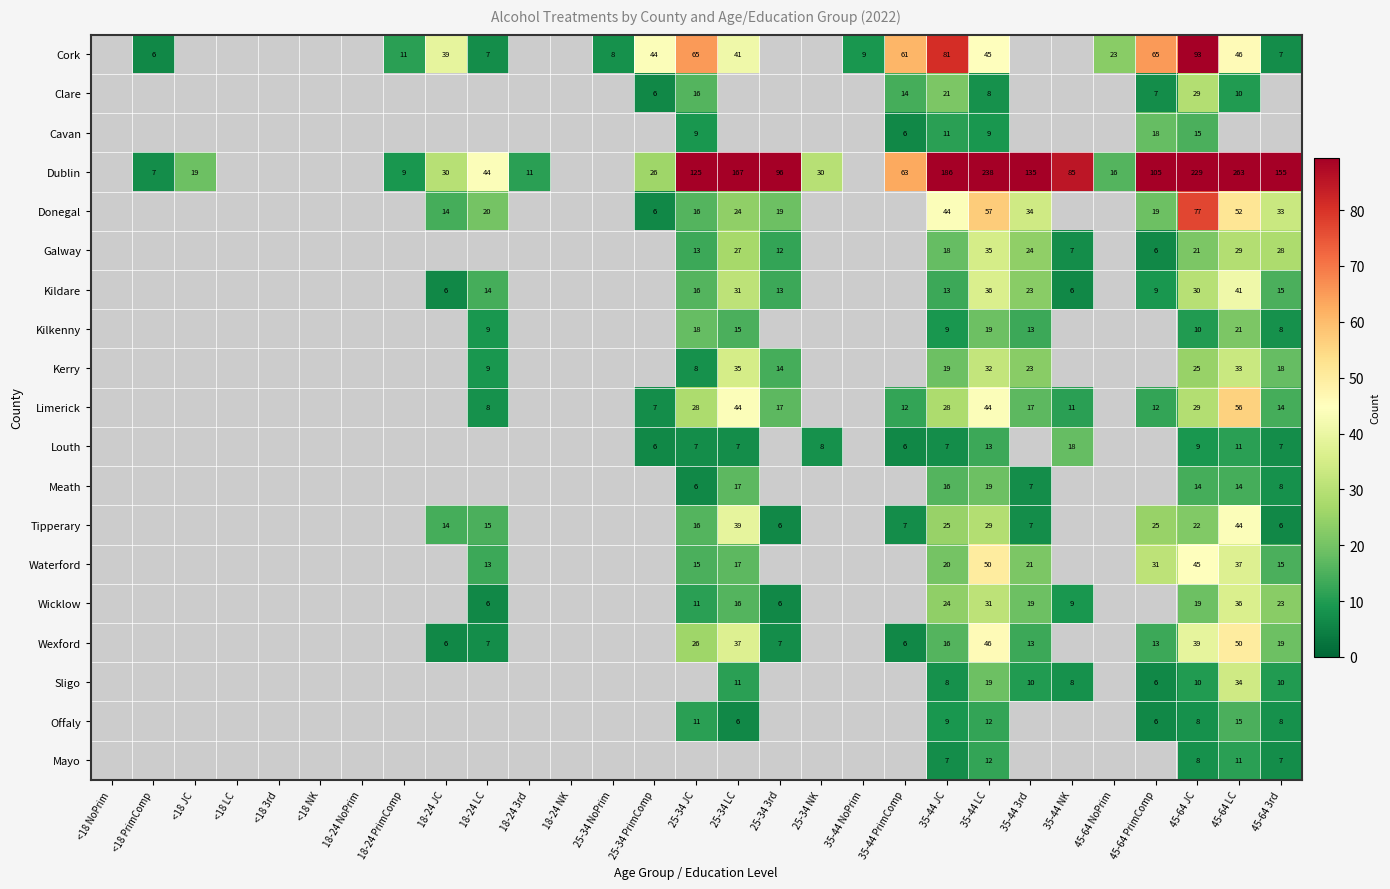

Which has a higher value, <18 NoPrim or <18 3rd?

<18 NoPrim